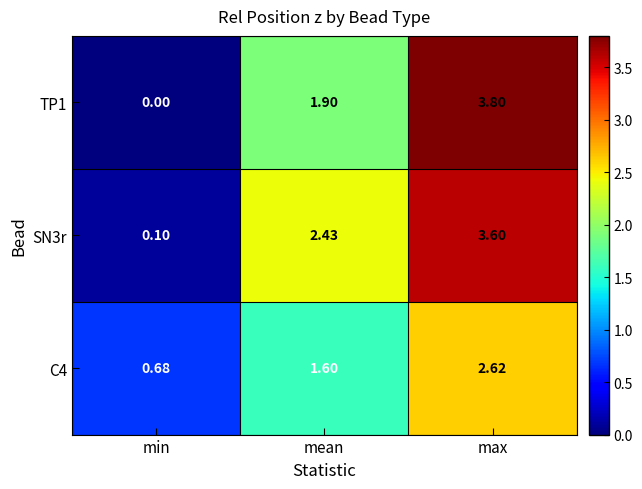

At which label does C4 first exceed 1?

mean